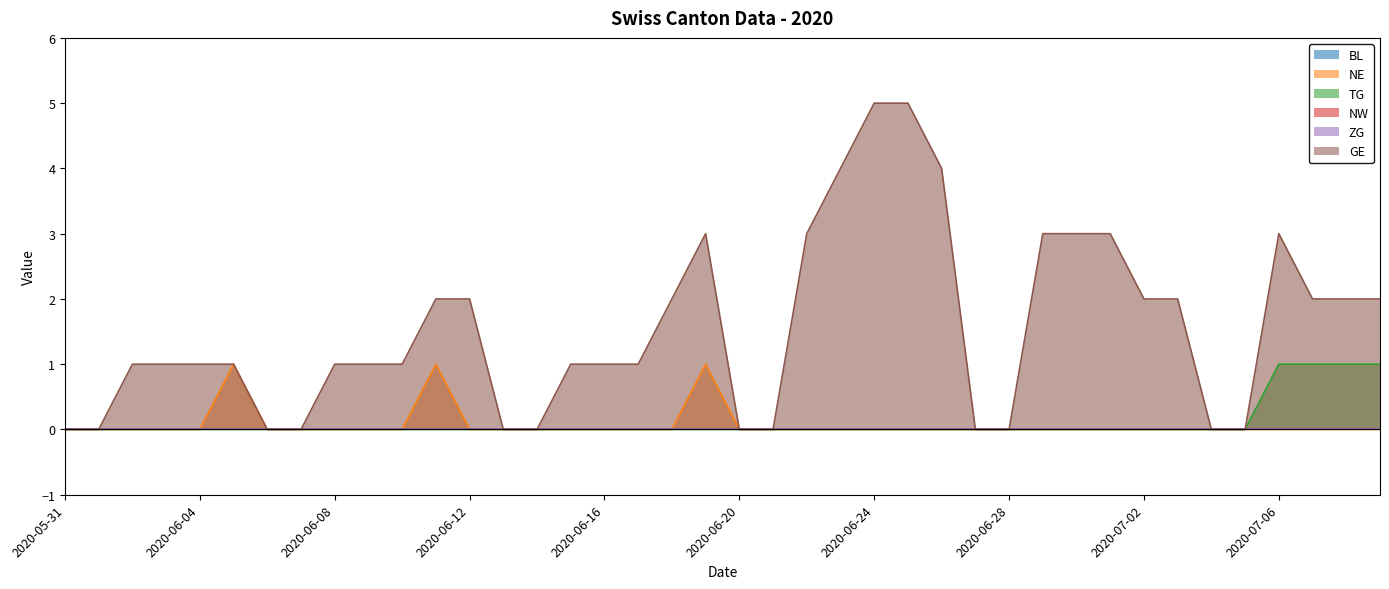

How many values in the TG series exceed 0?

4